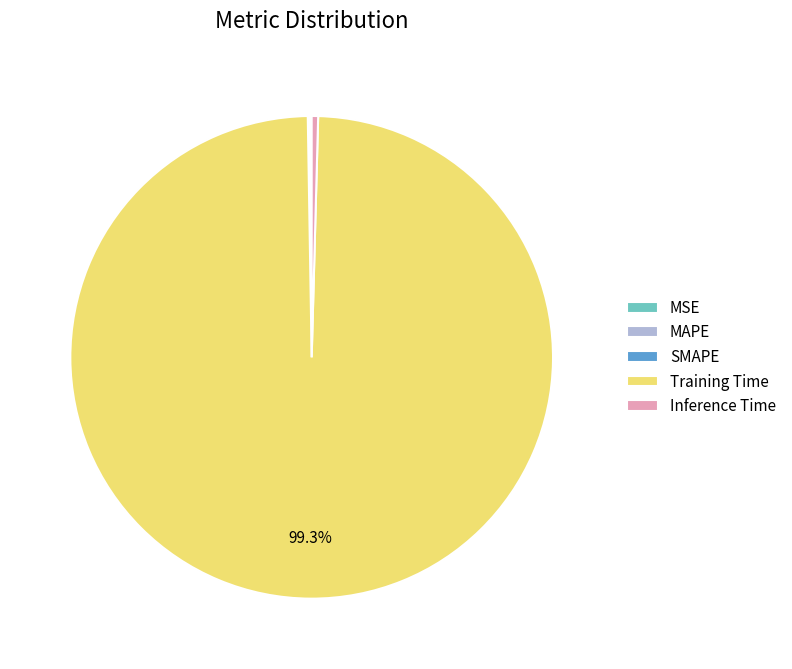

What is the largest slice in the pie chart?

Training Time